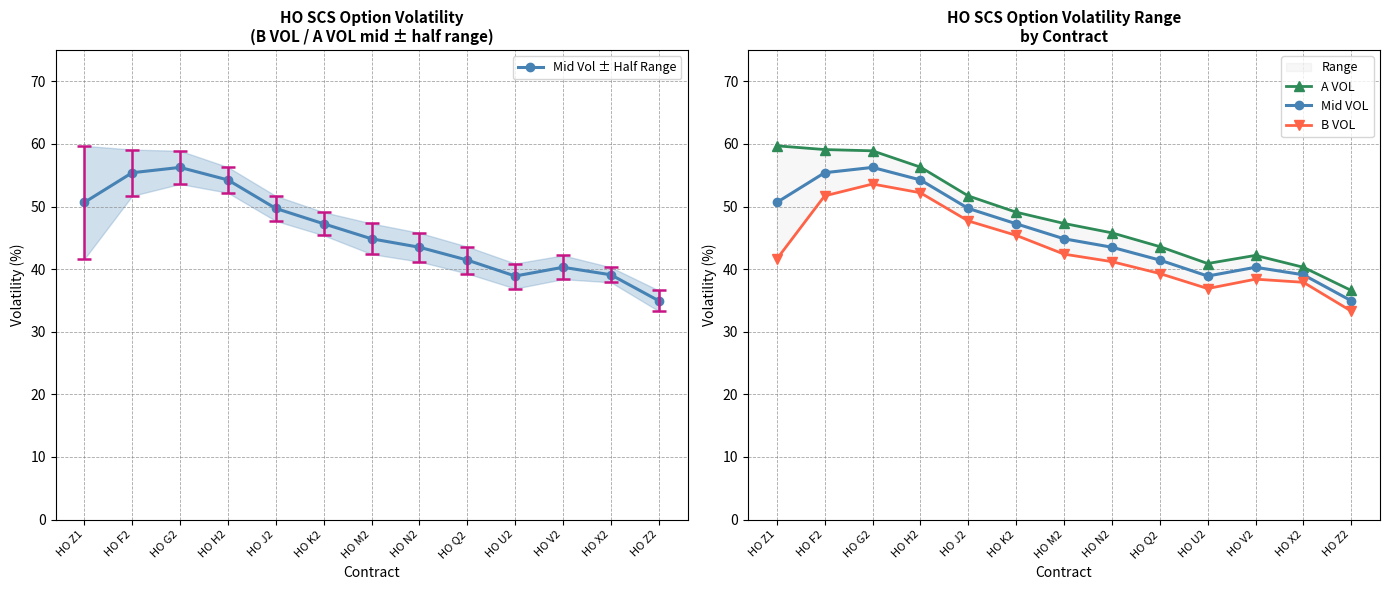

What is the difference between the Mid VOL values at HO N2 and HO F2?

11.9